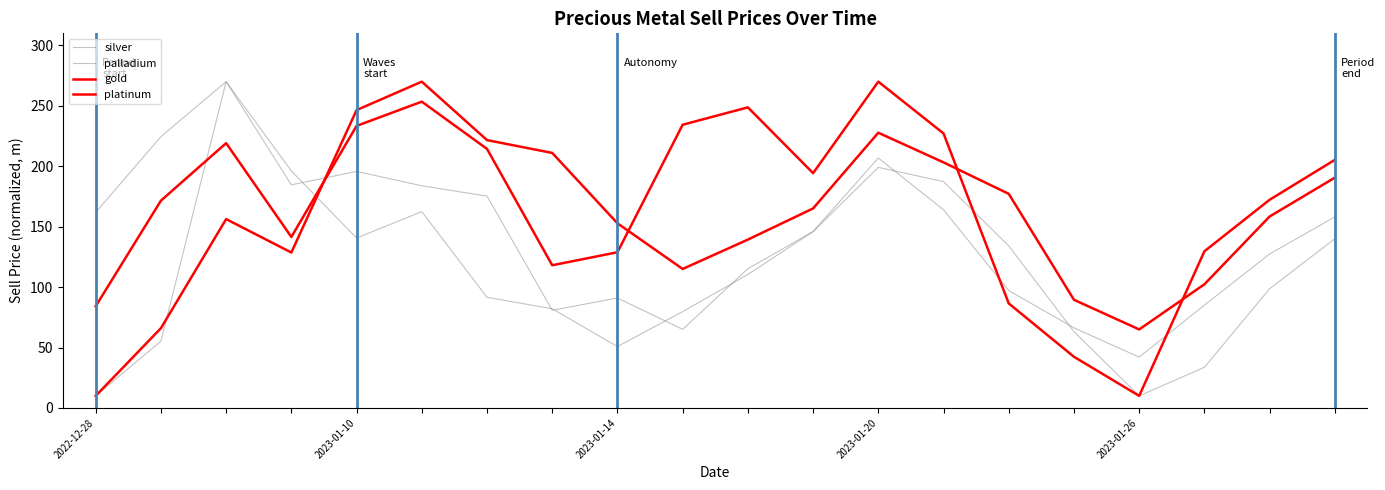

Is this an area chart (filled region under the line)?

No